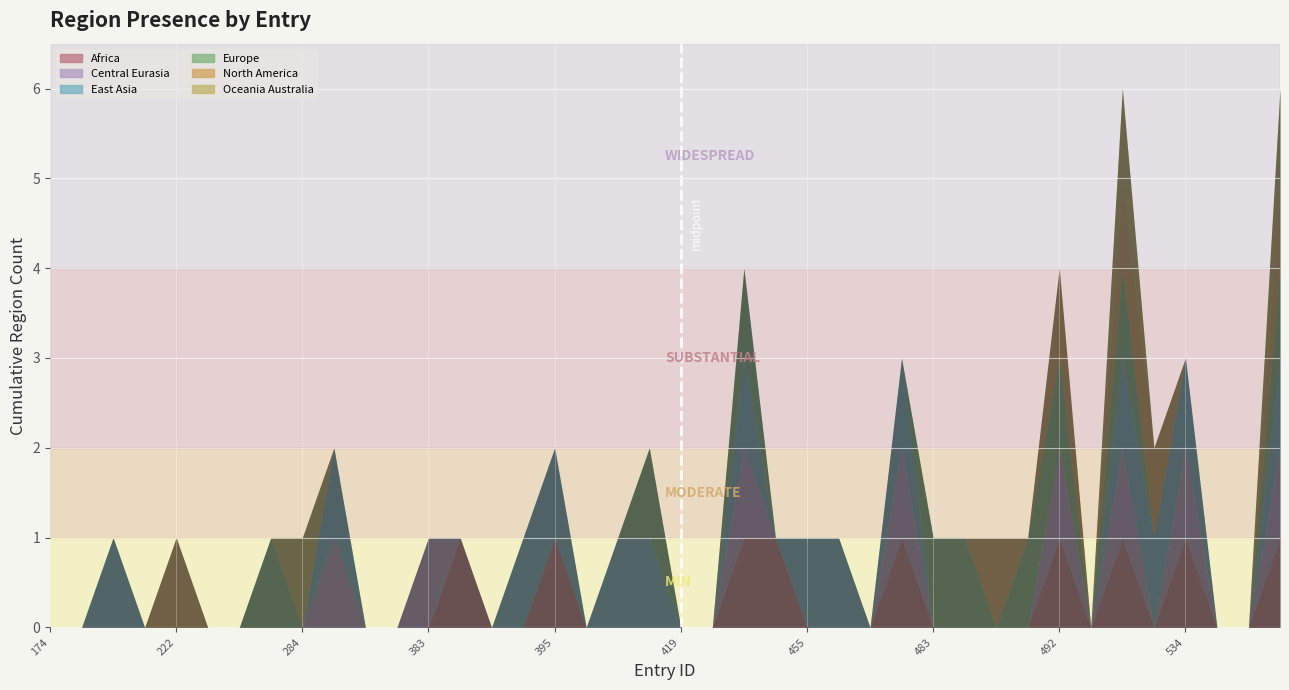

Which series changed the most between 3 and 29?

region_europe